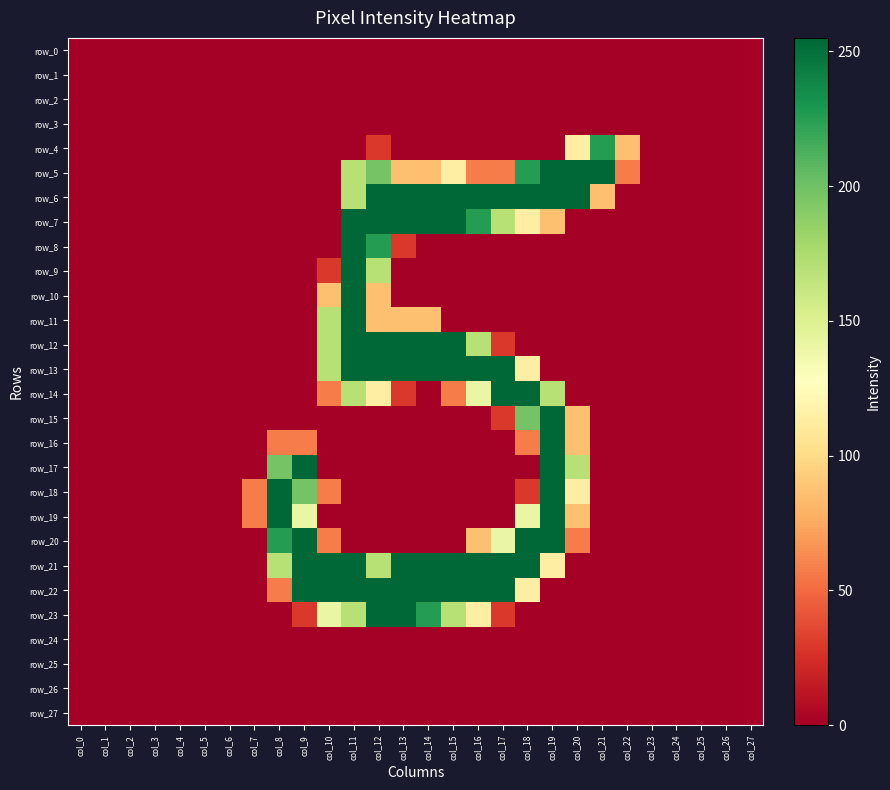

How many values in the row_22 series exceed 0?

11